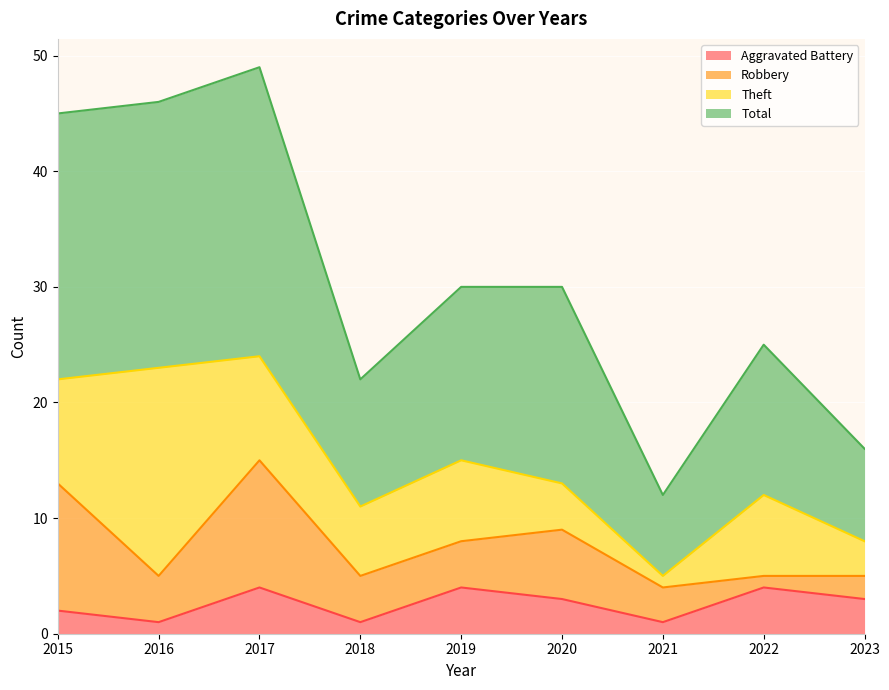

How many Aggravated Battery values are between 1 and 4?

9